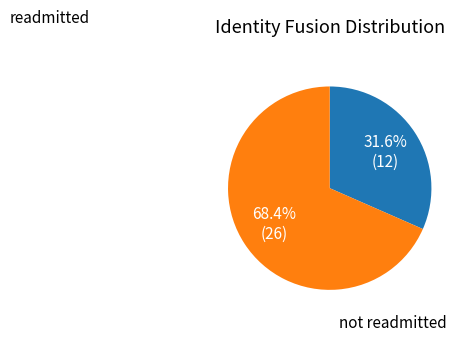

Does any single category account for the majority?

Yes